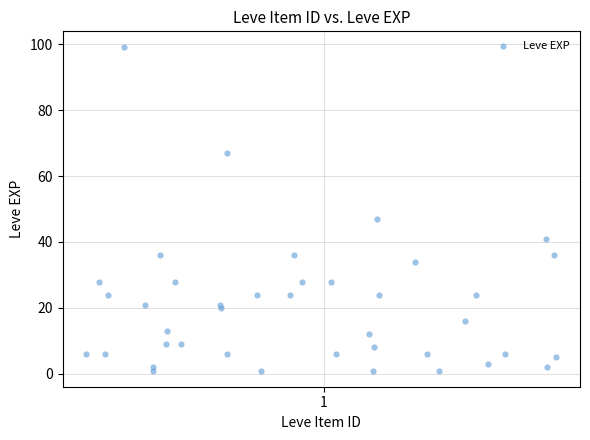

What Y value in the scatter plot is closest to 50?

47